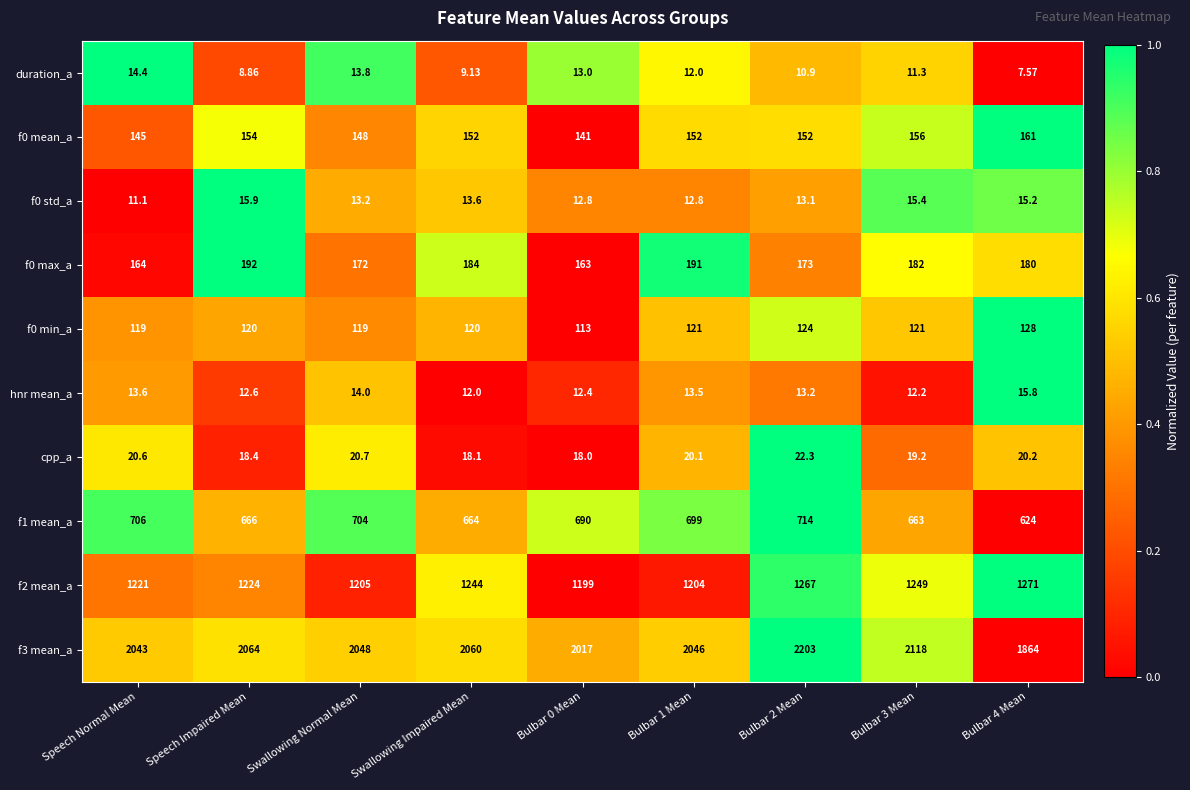

At which label does f0 mean_a first exceed 152?

Speech Impaired Mean